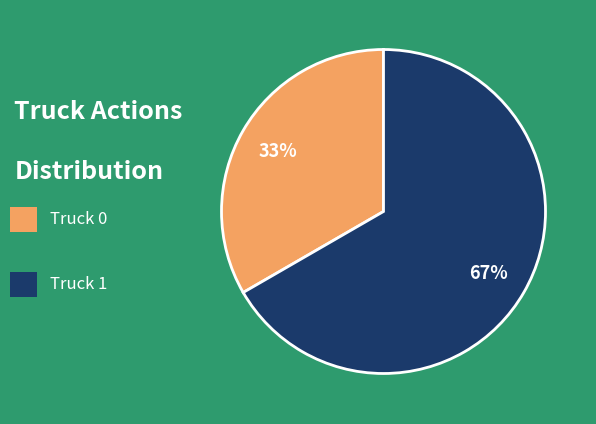

To the nearest percent, what is the average slice percentage?

50%